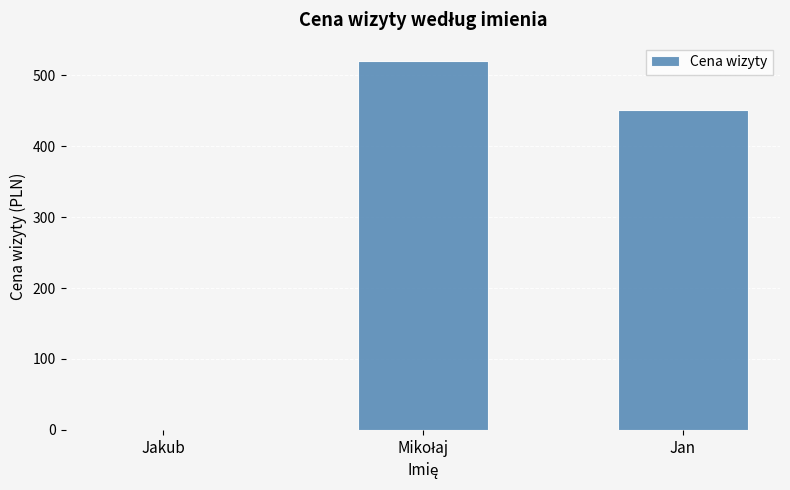

Are the bars grouped side by side (vs. stacked)?

No